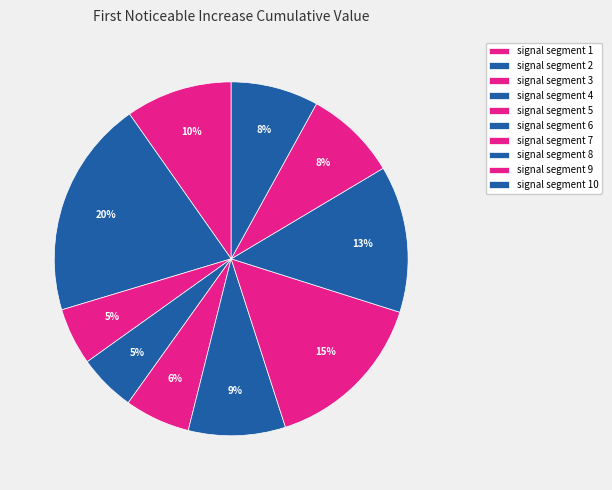

What percentage is the signal segment 9 slice, to the nearest percent?

8%